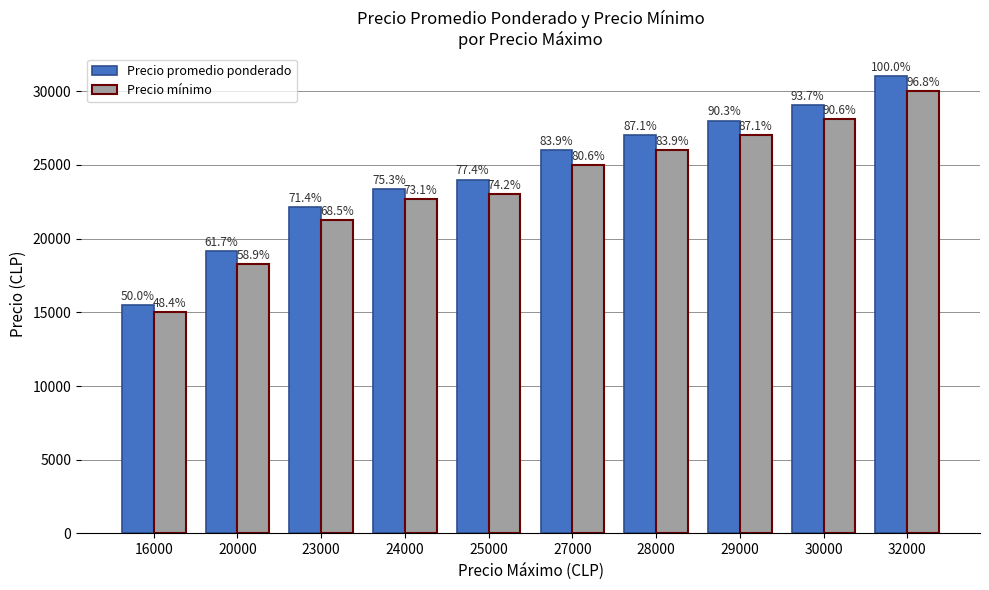

At how many categories does at least one series exceed 27841?

3